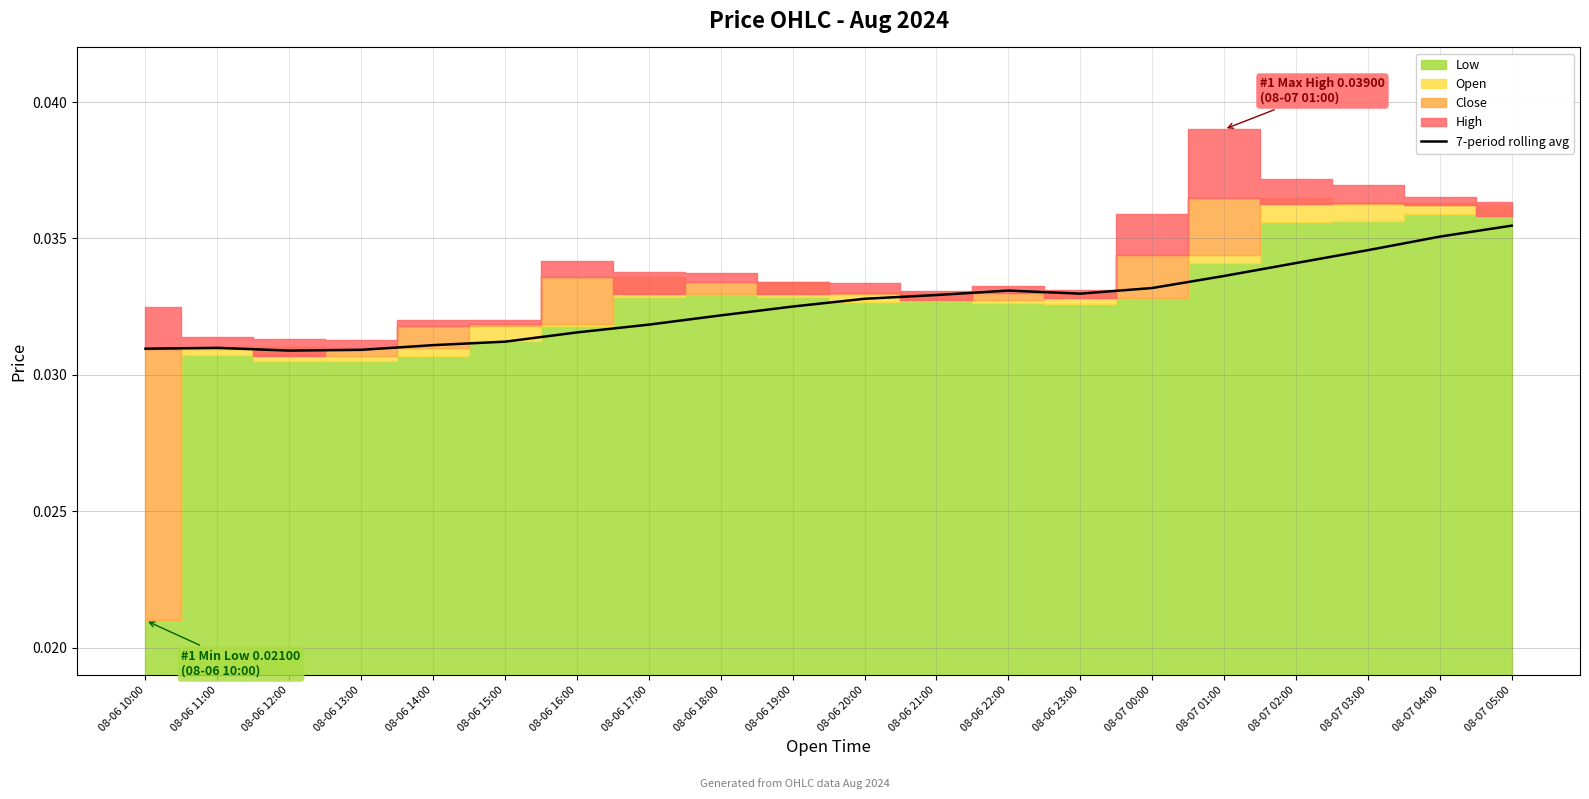

What is the label of the 13th point from the left?

08-06 22:00